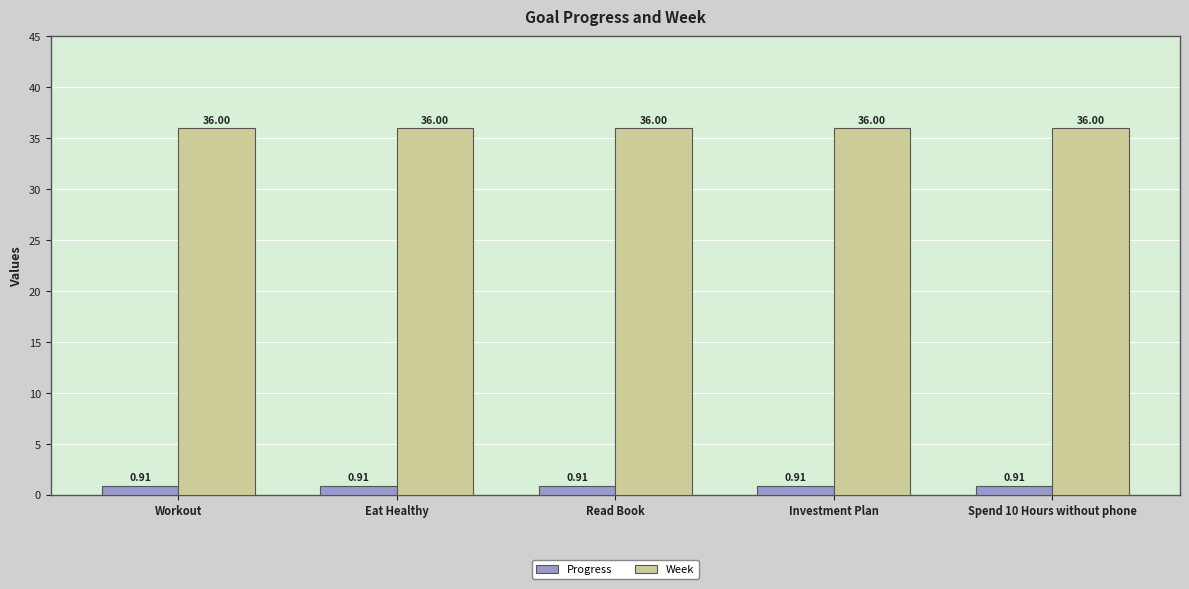

What is the label of the 2nd bar from the right?

Investment Plan